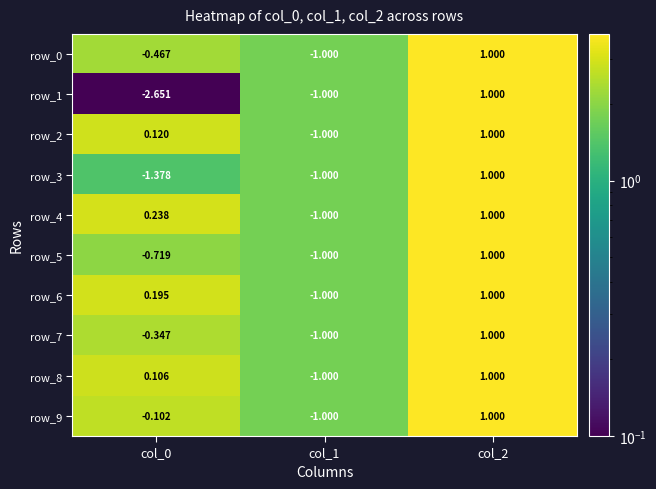

Is the value of row_4 at col_2 greater than the value of row_3 at col_0?

Yes